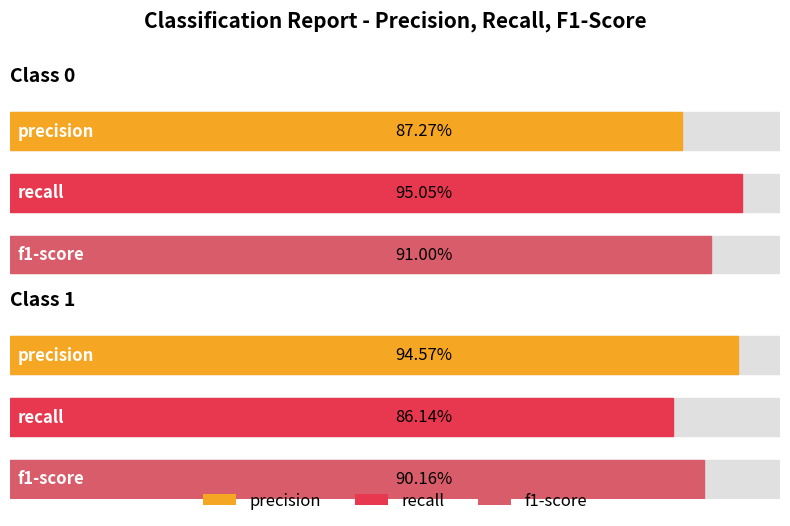

List the labels in order of recall value, largest first.

0, 1